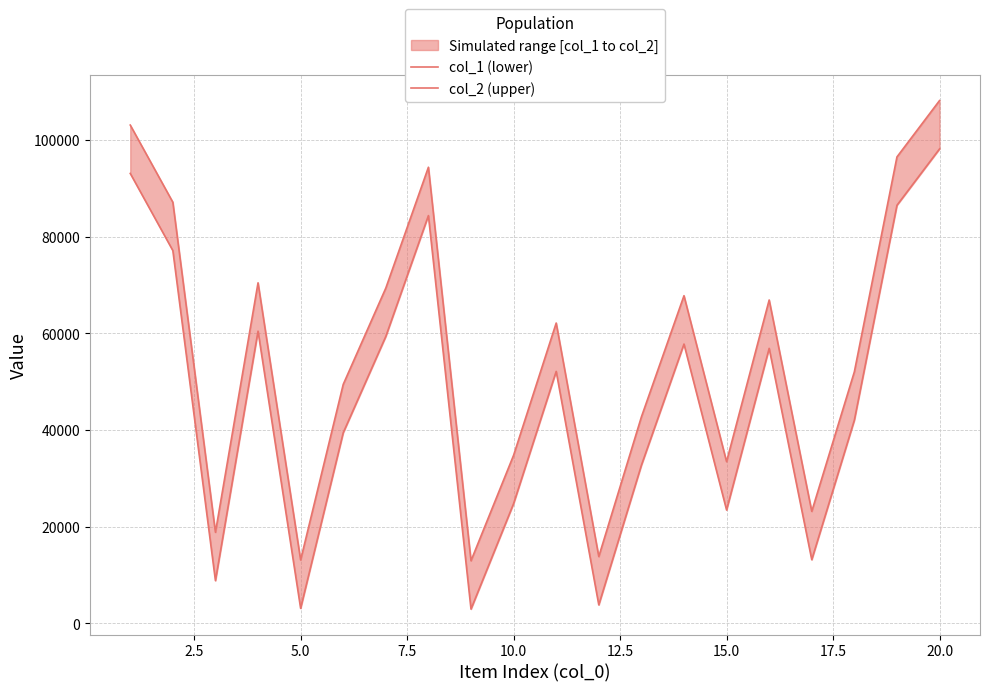

How many series are shown in this chart?

2